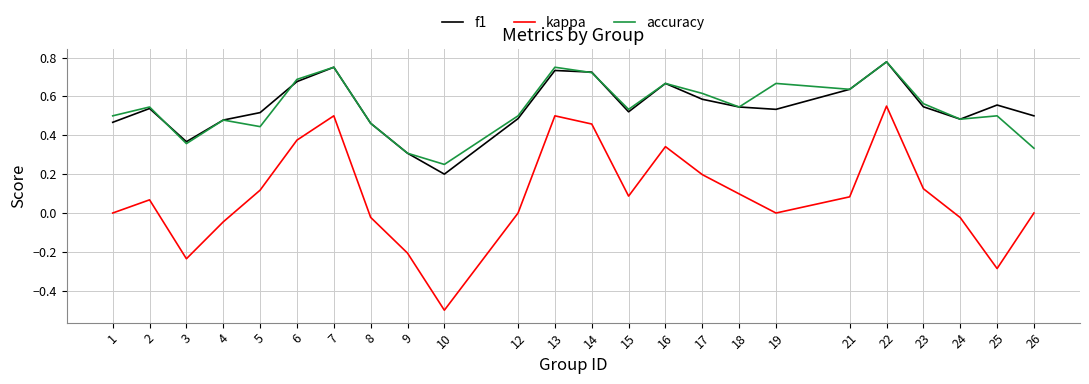

At which category is the sum across all series the highest?

22